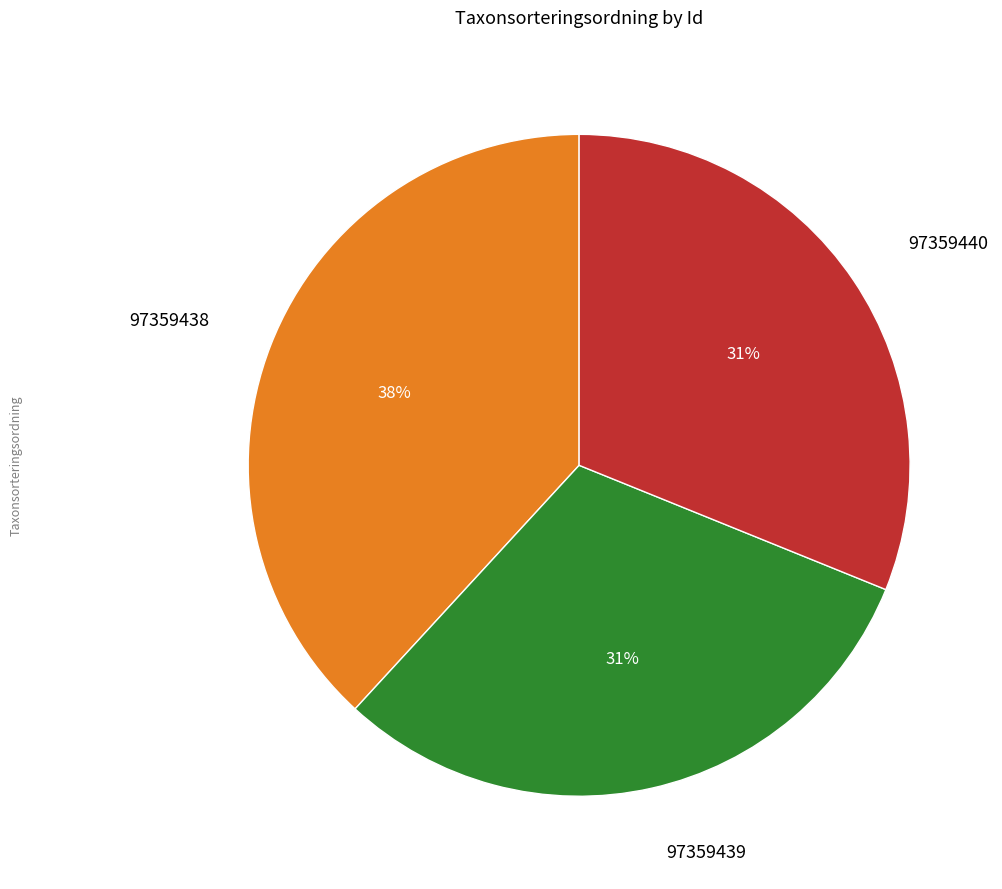

Is it true that 97359440 is 31% of the pie?

True